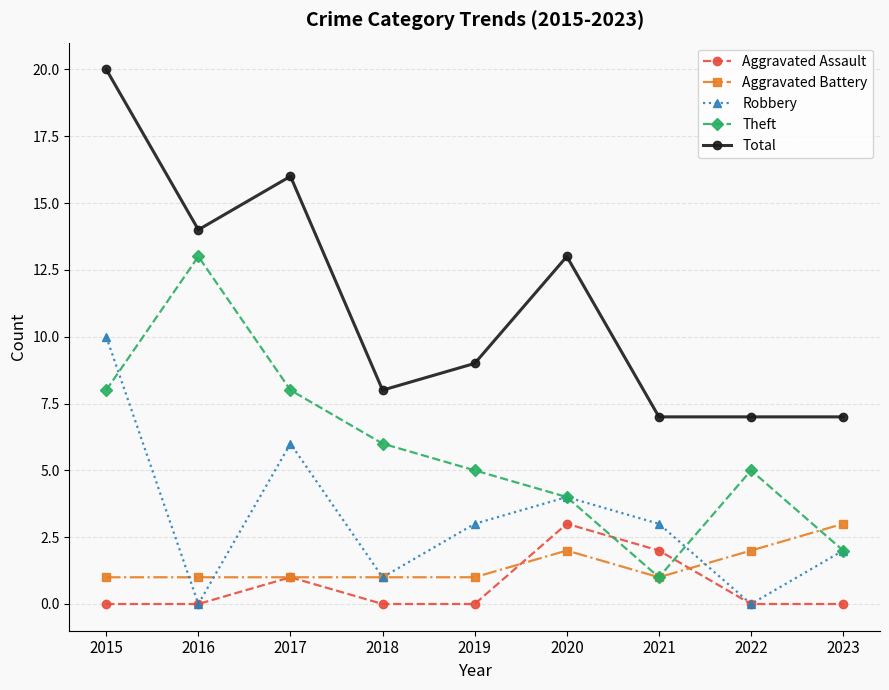

True or false: Total has a value of 20 at 2015.

True